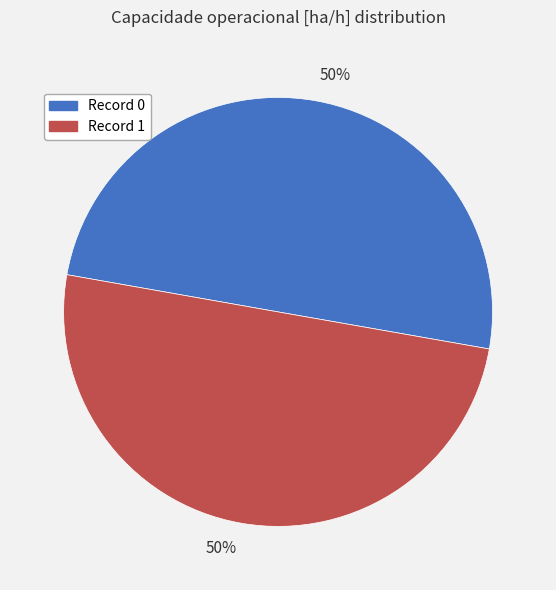

To the nearest percent, what is the average slice percentage?

50%